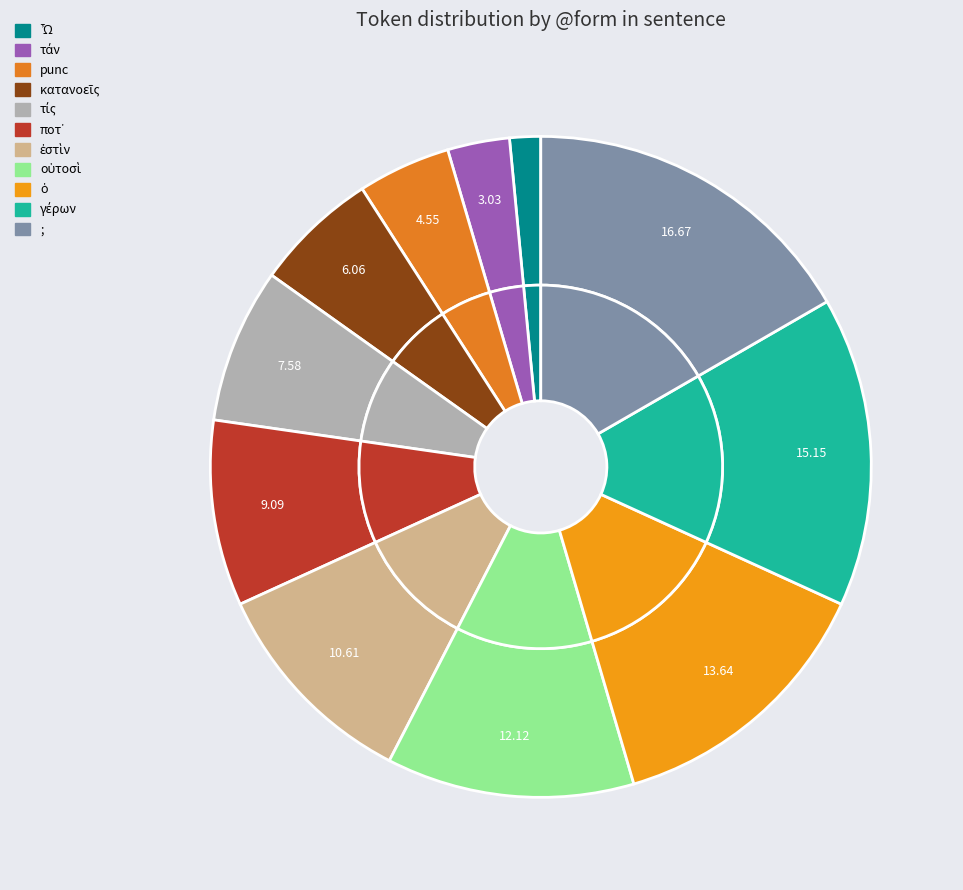

True or false: ὁ accounts for 14% of the total.

True